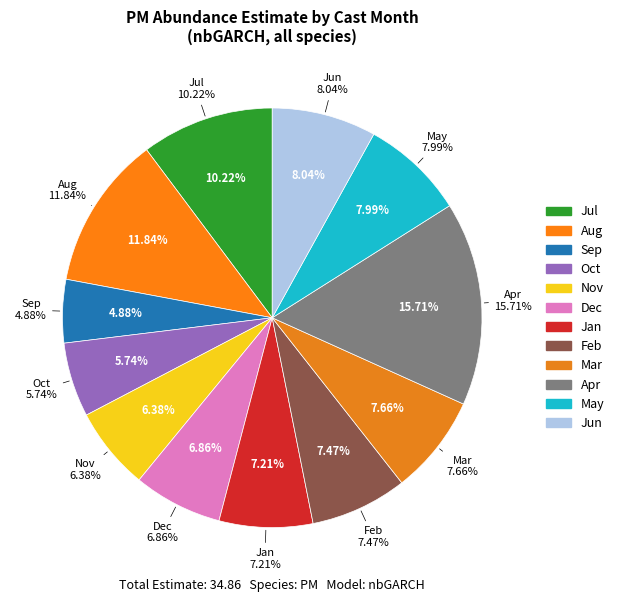

Does 4 represent more than half of the total?

No